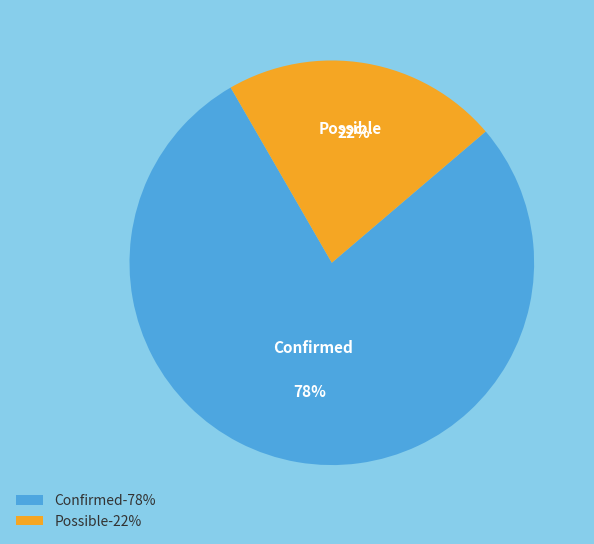

To the nearest percent, what is the difference between the largest and smallest slice percentages?

56%